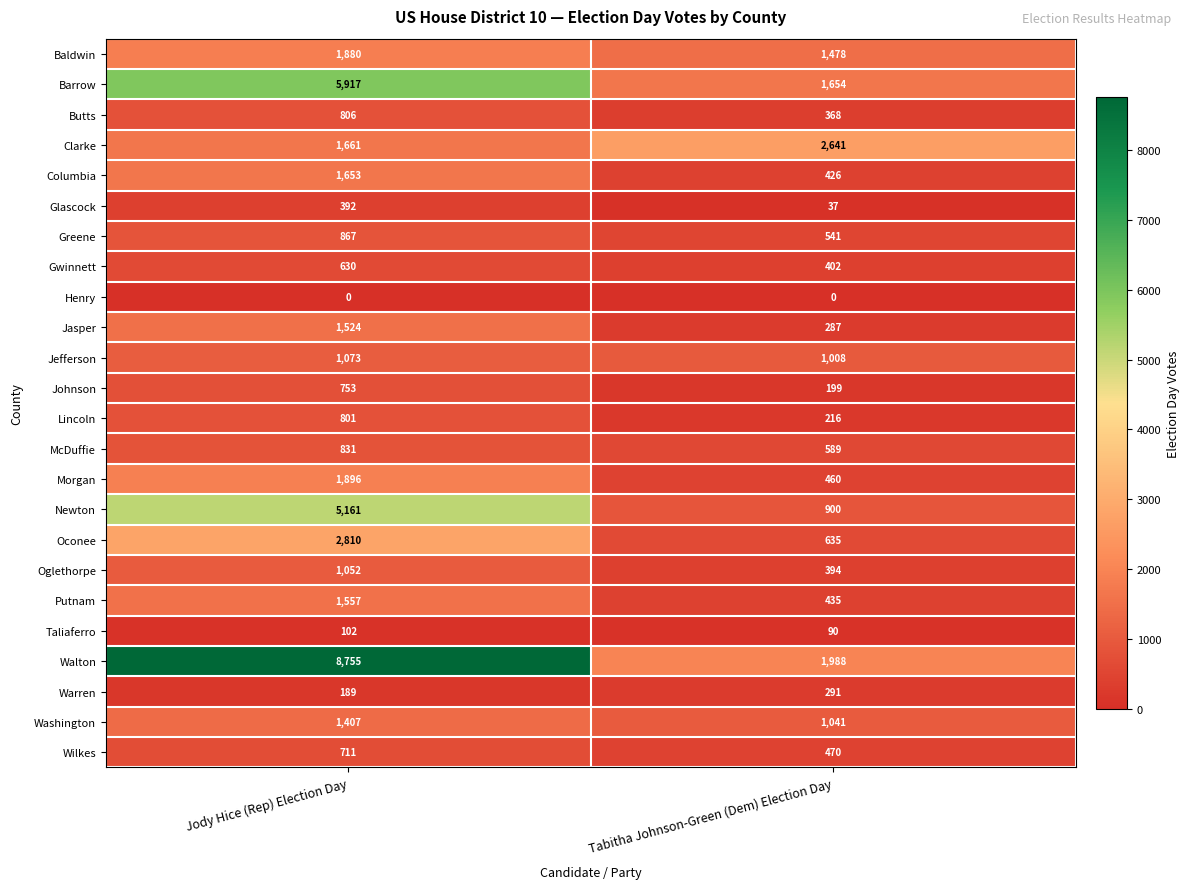

List the series in order of their peak value, highest first.

Walton, Barrow, Newton, Oconee, Clarke, Morgan, Baldwin, Columbia, Putnam, Jasper, Washington, Jefferson, Oglethorpe, Greene, McDuffie, Butts, Lincoln, Johnson, Wilkes, Gwinnett, Glascock, Warren, Taliaferro, Henry